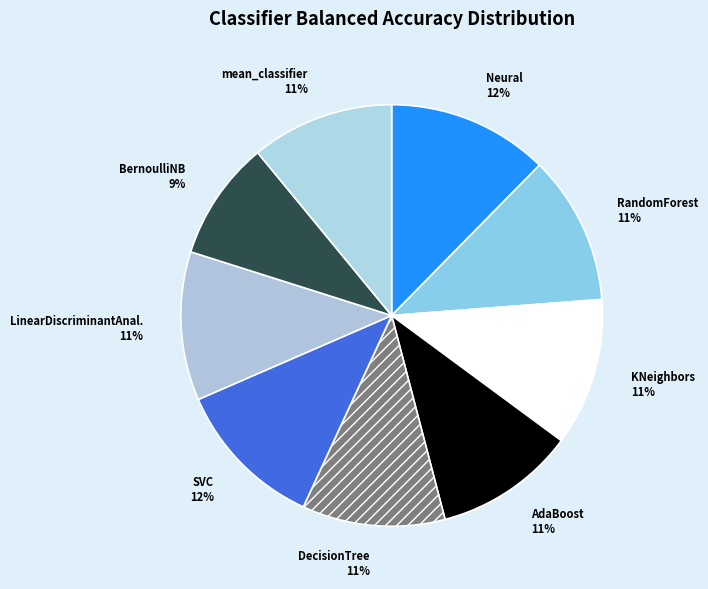

Which slice is the smallest?

BernoulliNB 9%